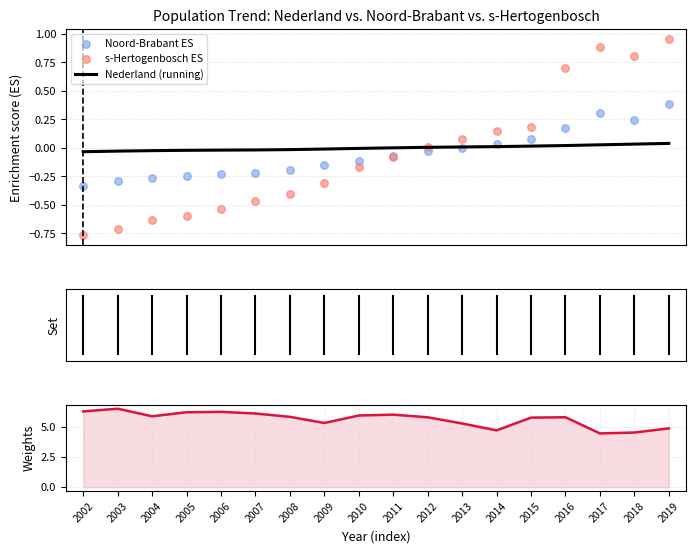

Is the value of Births/Deaths ratio at 2019 greater than the value of Noord-Brabant ES at 2004?

Yes